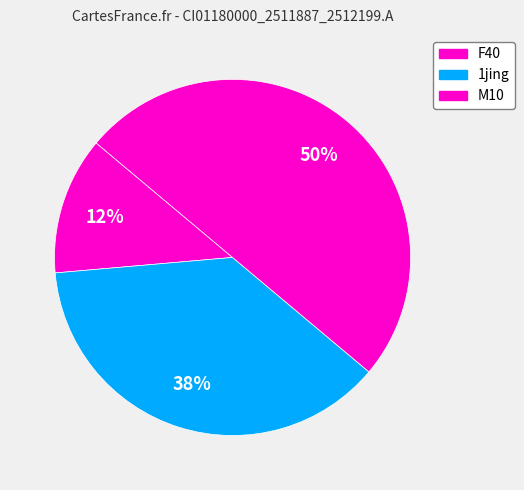

The F40 slice represents 12% of the pie. True or false?

True